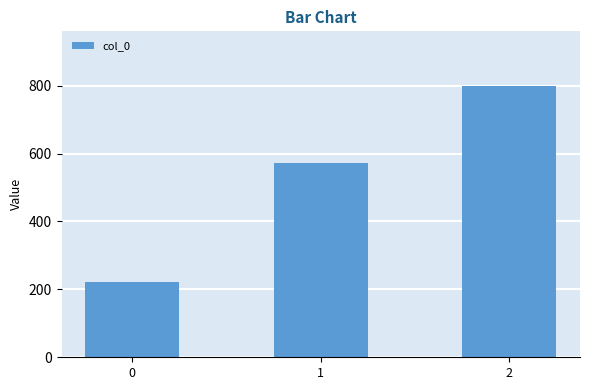

True or false: the data shows 571.4 at 1.

True